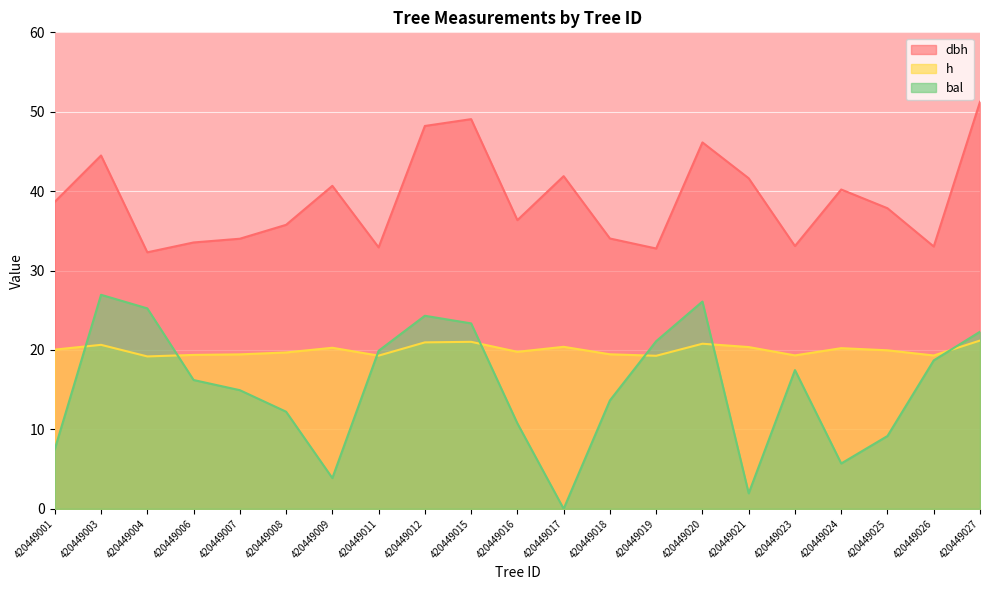

Is it true that bal equals 6.8 at 420449015?

False